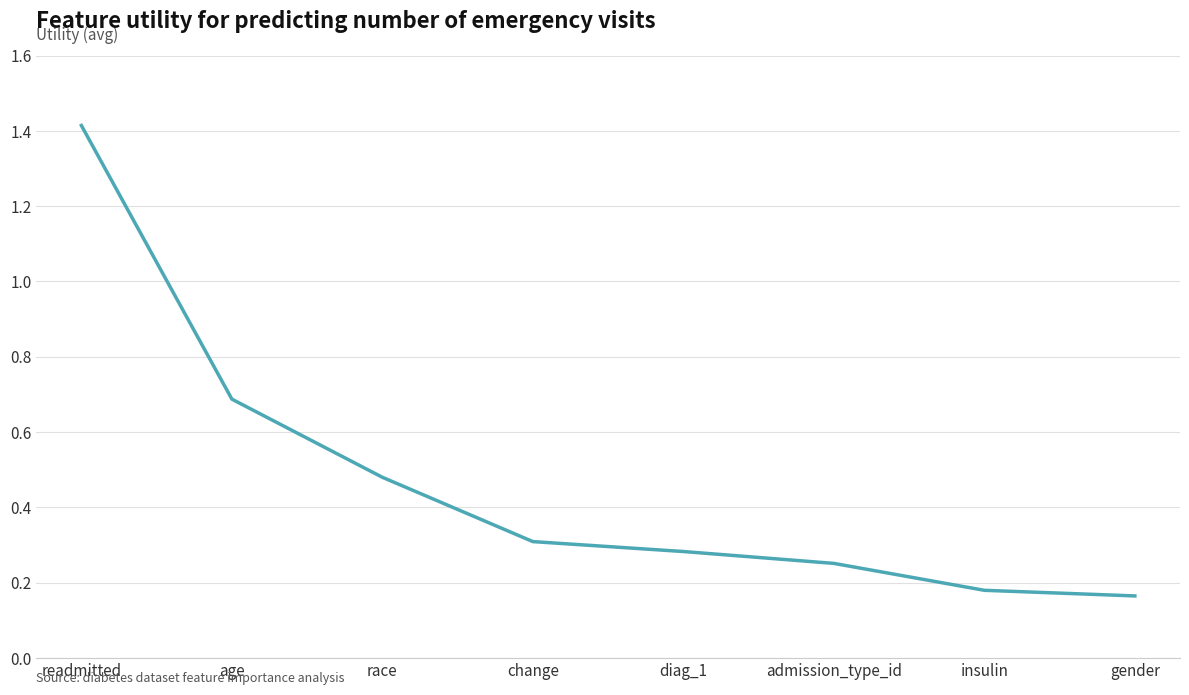

Is it true that the value at admission_type_id is 0.4?

False